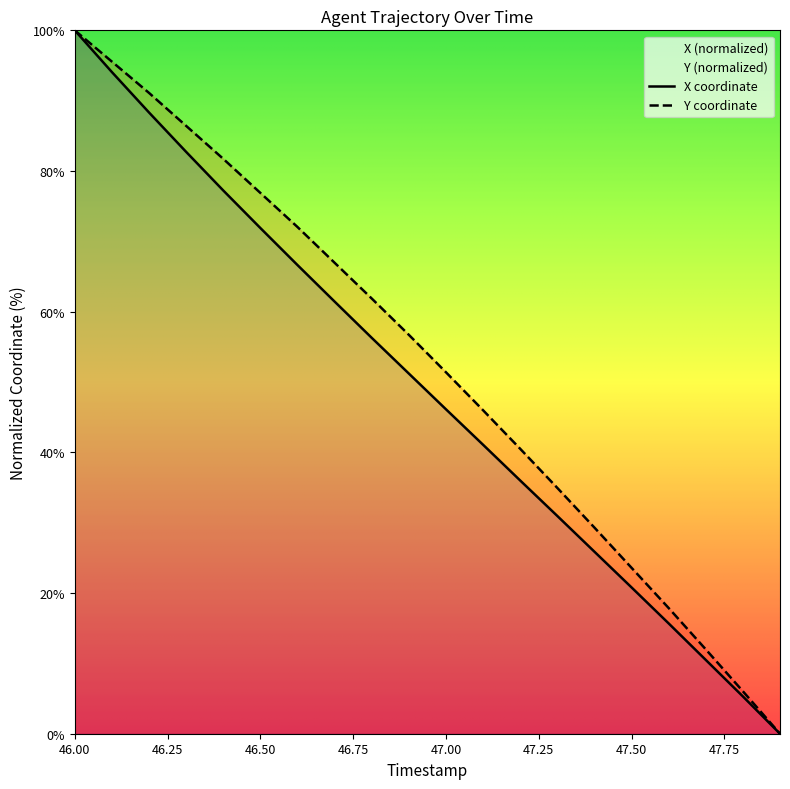

At which category is the sum across all series the highest?

46.00